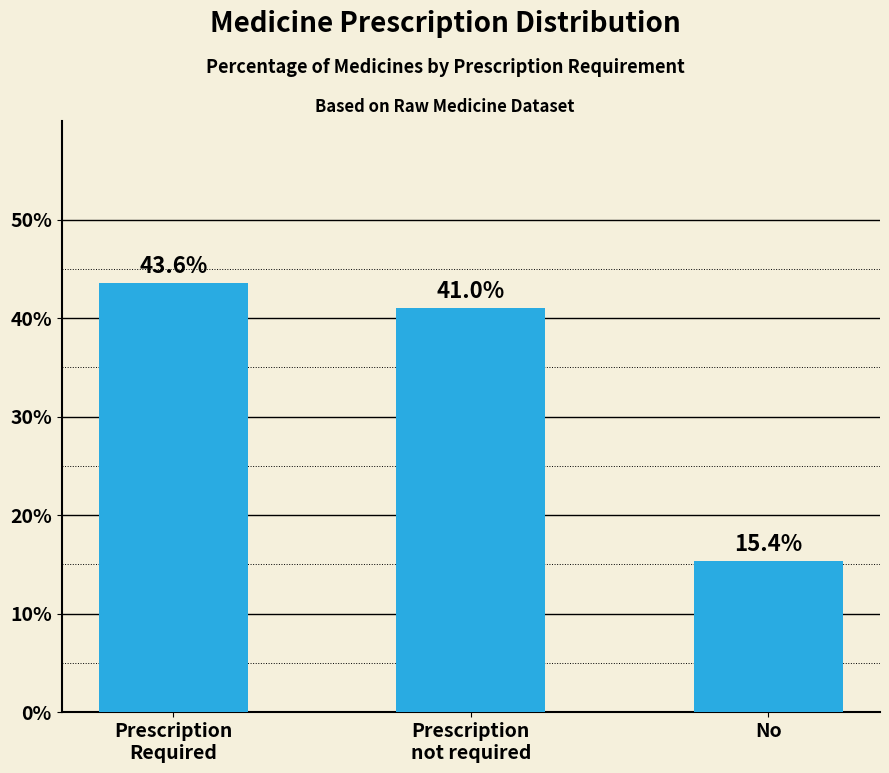

How many values are below 41?

1